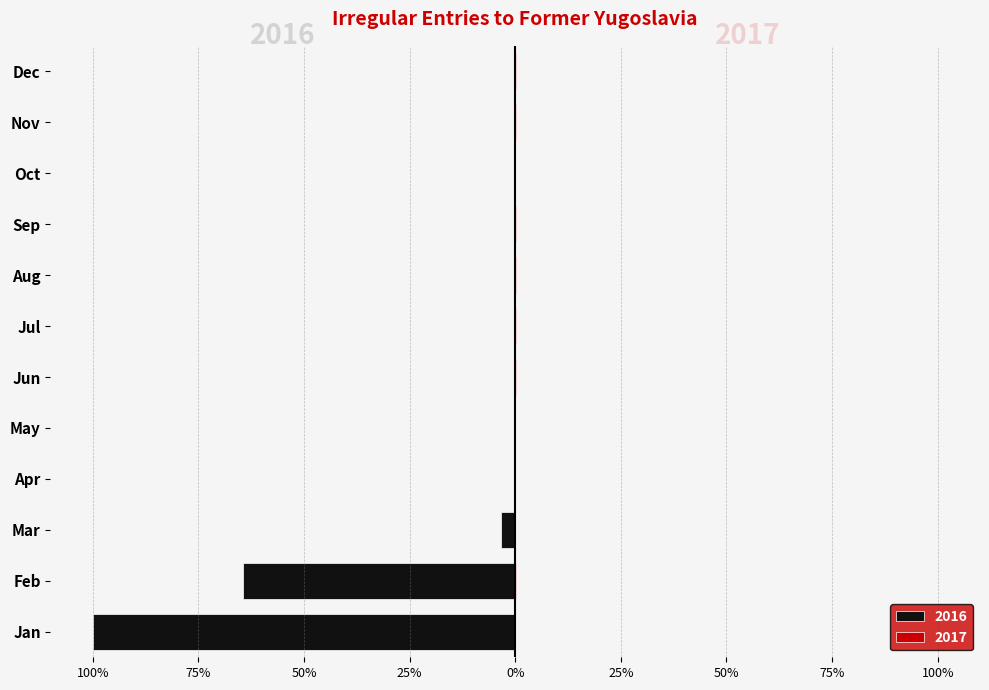

What value does the 2017 series have at Sep?

0.1